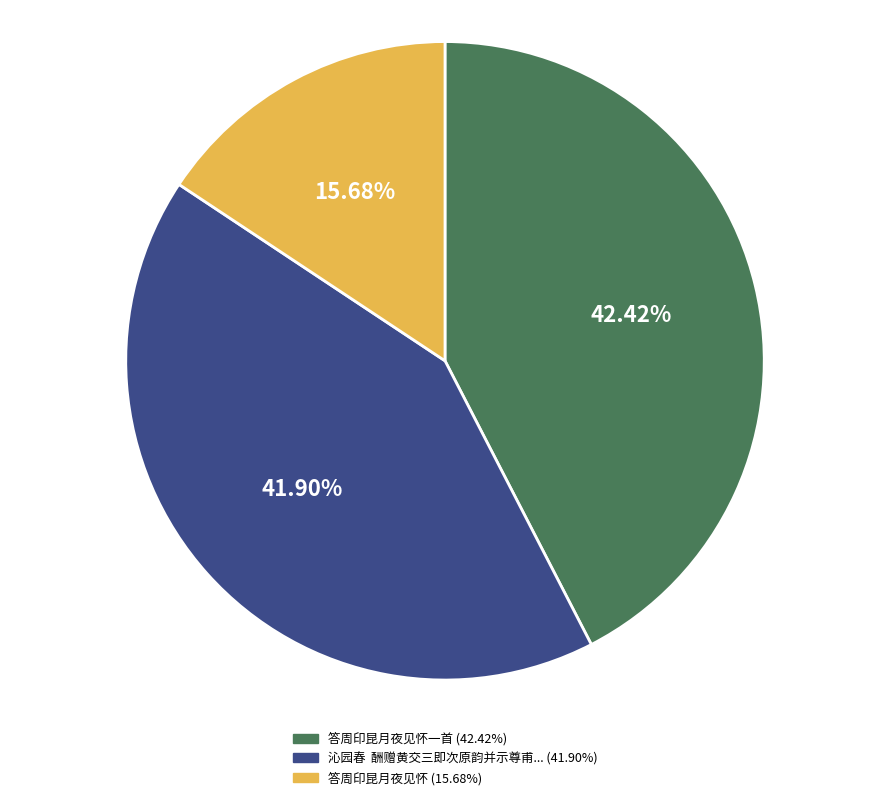

Is there a majority slice in this chart?

No